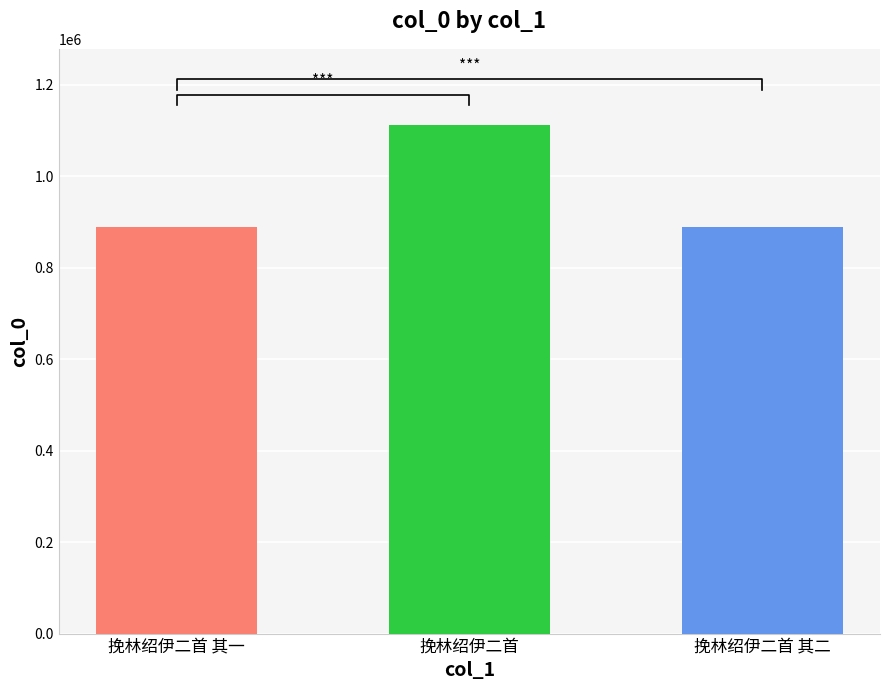

Reading left to right, what are all the values shown in this chart?

挽林绍伊二首 其一=889352	挽林绍伊二首=1111674	挽林绍伊二首 其二=889351